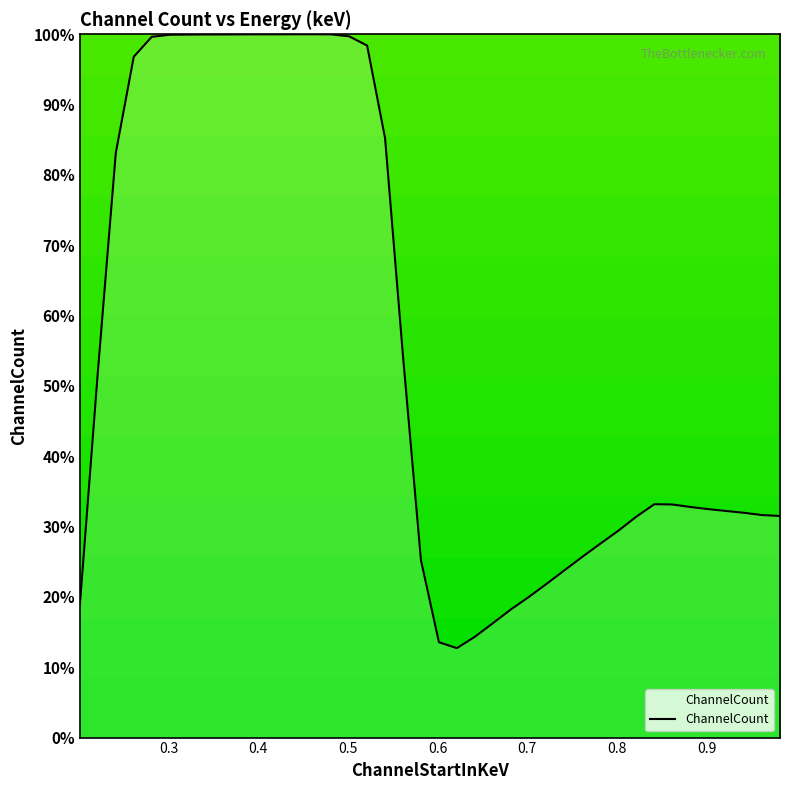

What is the difference between the maximum and minimum values?

87.3